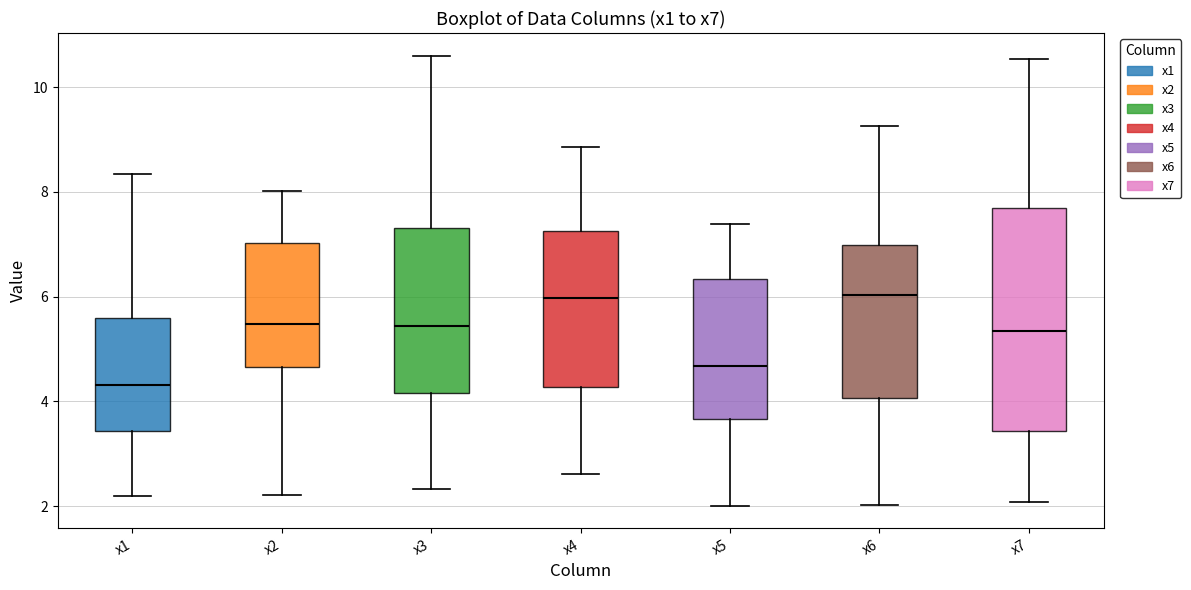

Which box is the tallest, from its lower edge to its upper edge?

x7